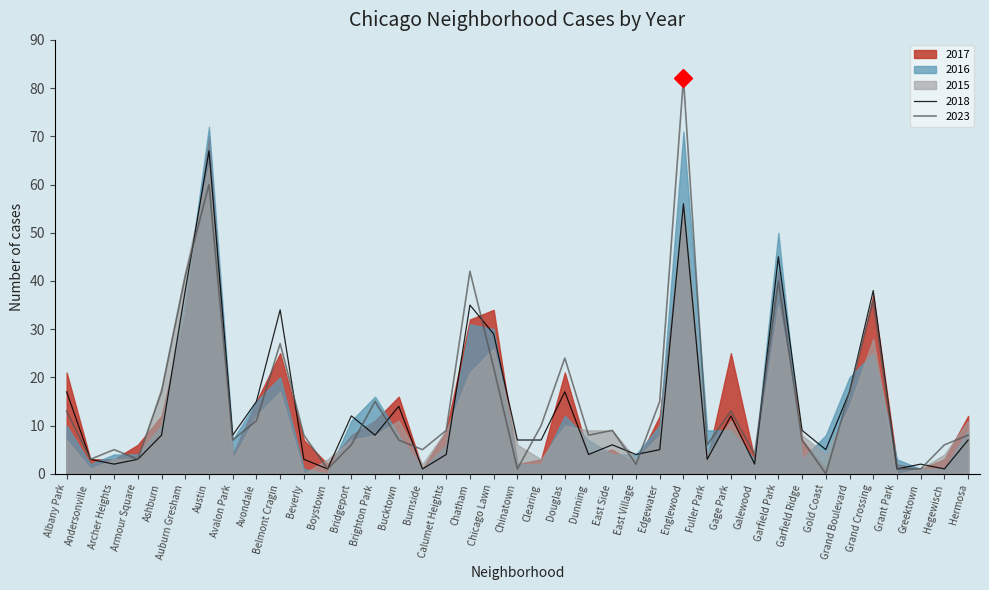

At which label does 2015 first exceed 8?

Ashburn